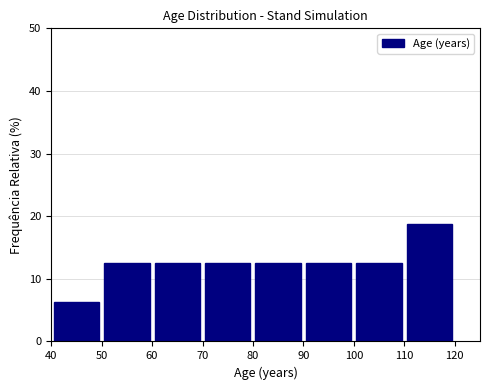

Over which range of the x-axis is the bar tallest?

110 to 120